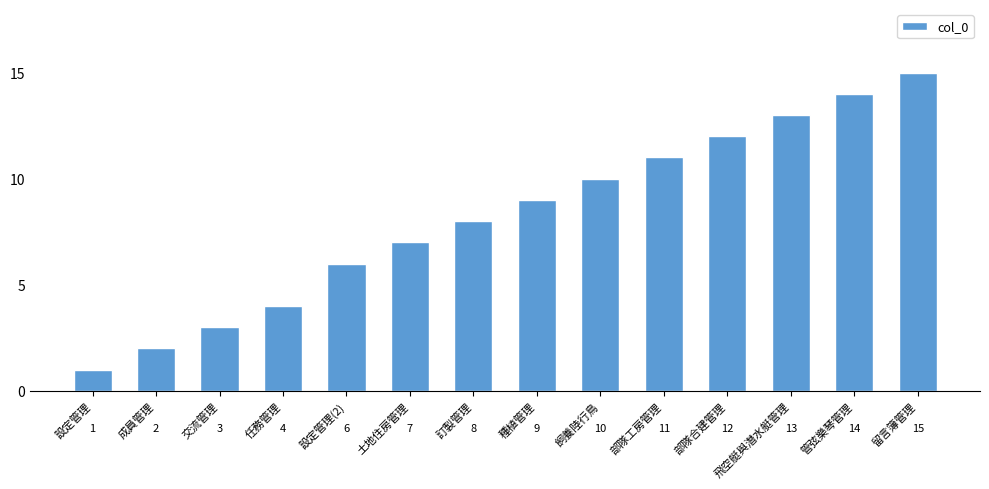

What is the sum of all values?

115